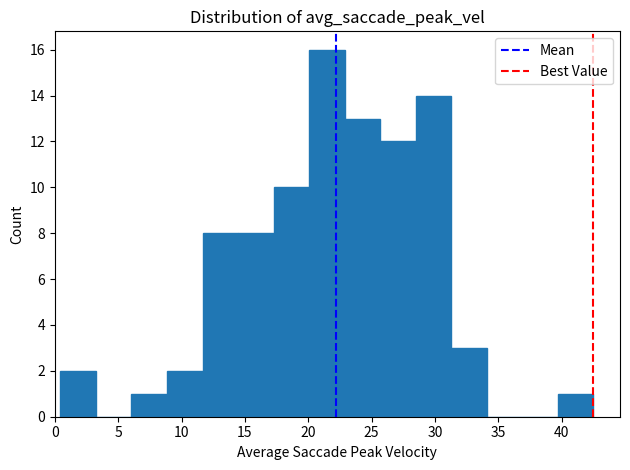

How tall is the bar that spans 6.0 to 9.0 on the x-axis? Neither the bar edges nor the heights are printed on the chart, so give them approximately, as read against the axes.

1